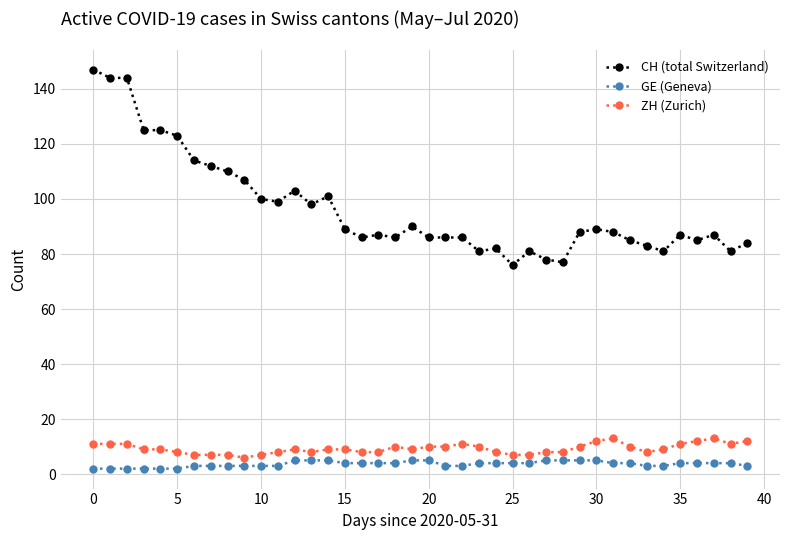

True or false: ZH (Zurich) has more than 0 points higher than both neighbors.

True